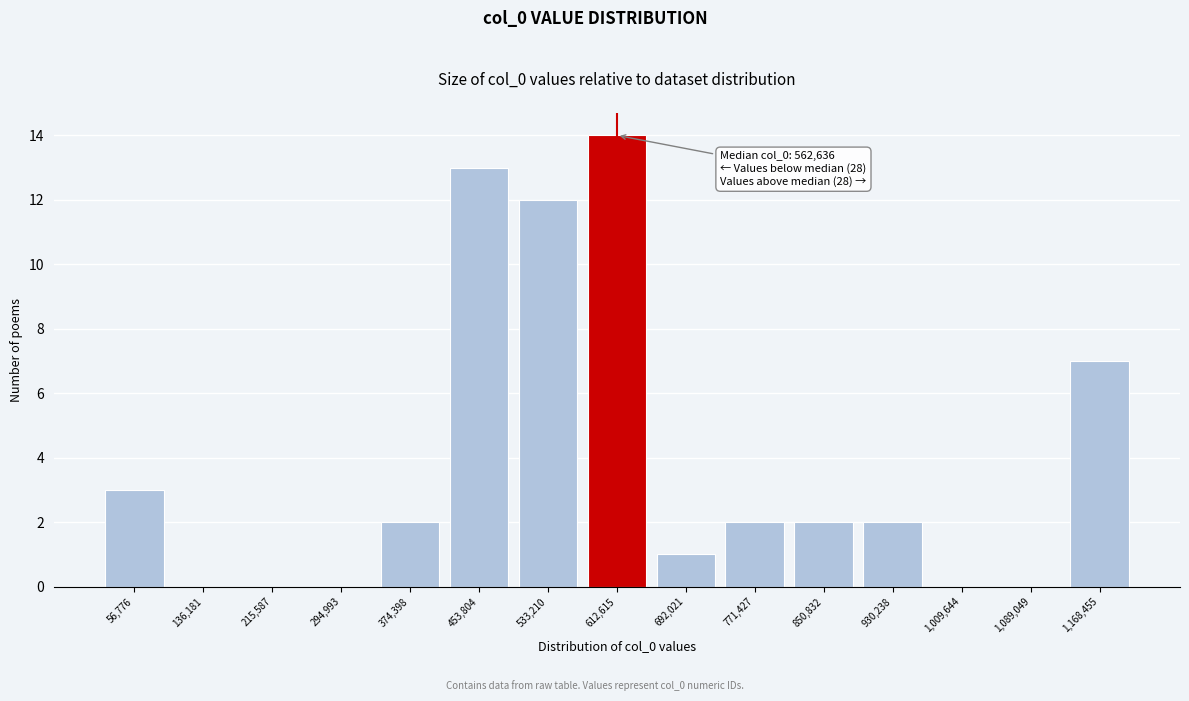

Reading right to left, list all the values displayed in this chart.

1,168,455=7	1,089,049=0	1,009,644=0	930,238=2	850,832=2	771,427=2	692,021=1	612,615=14	533,210=12	453,804=13	374,398=2	294,993=0	215,587=0	136,181=0	56,776=3